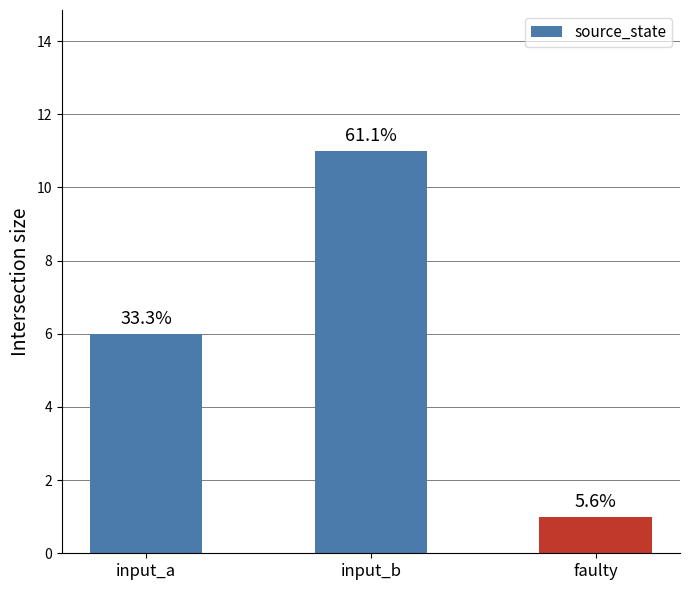

What is the sum of all values?

18